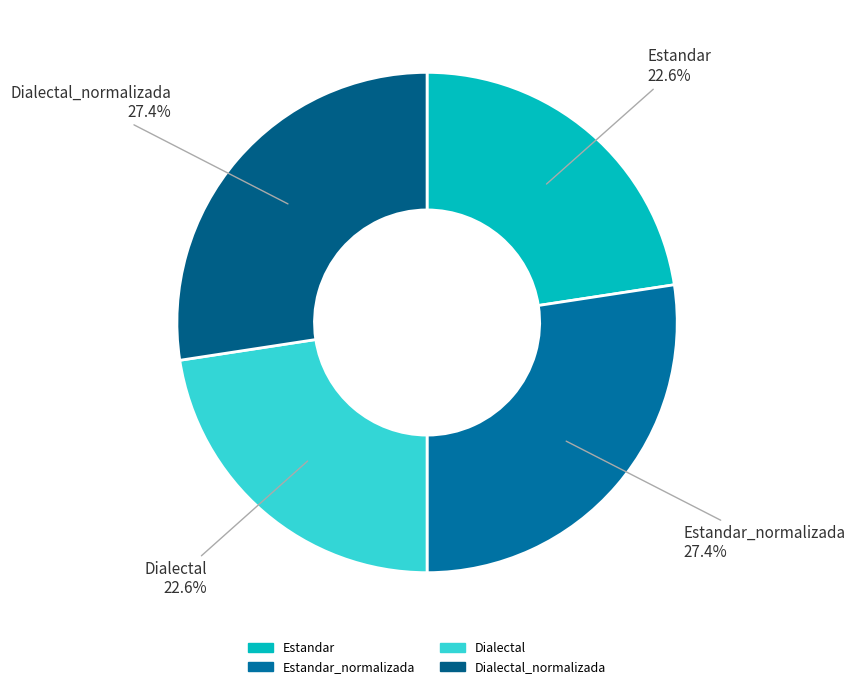

How many slices are in this pie chart?

4